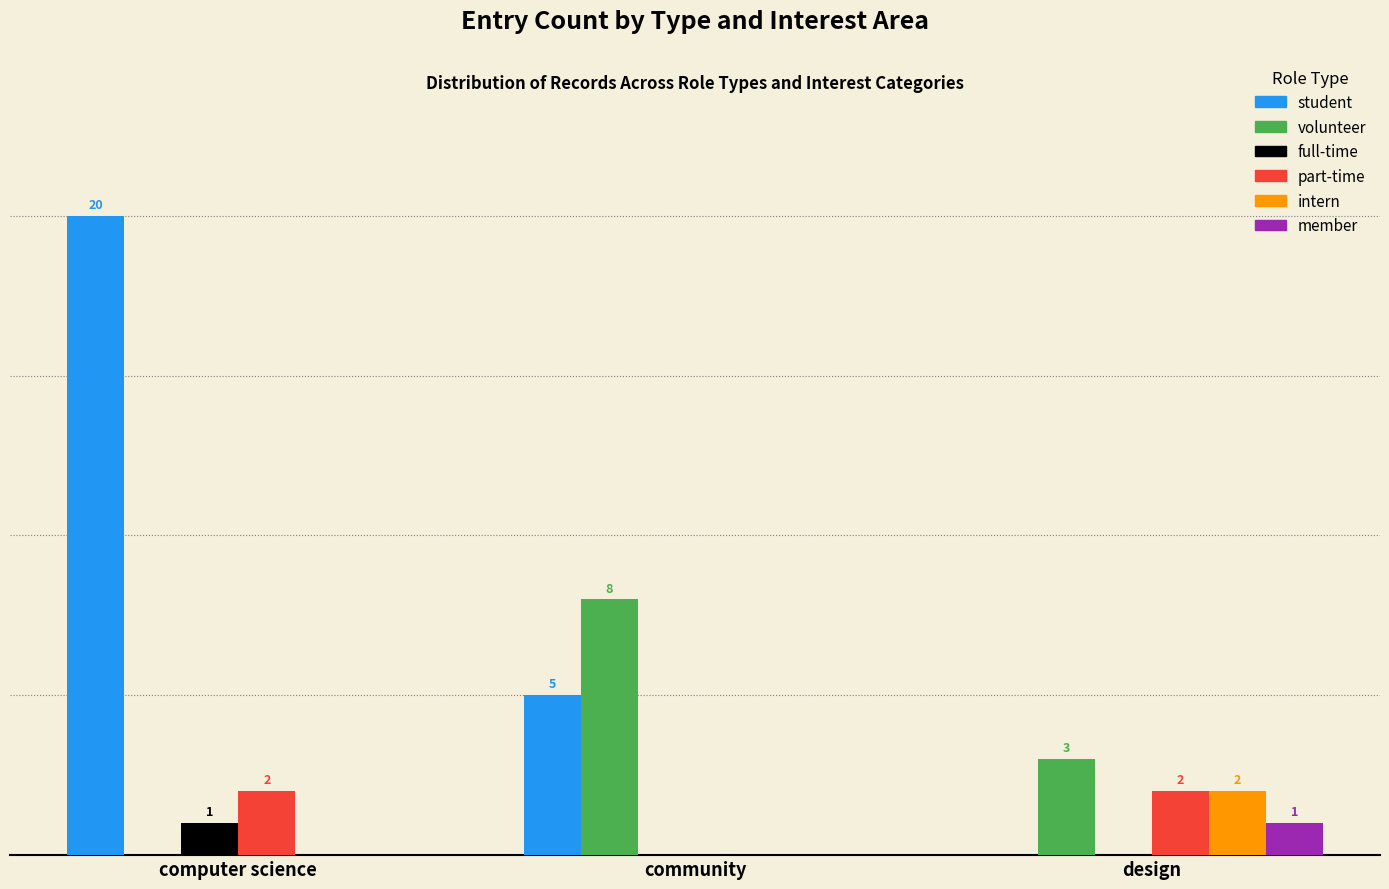

Is the value of volunteer at community greater than the value of member at design?

Yes